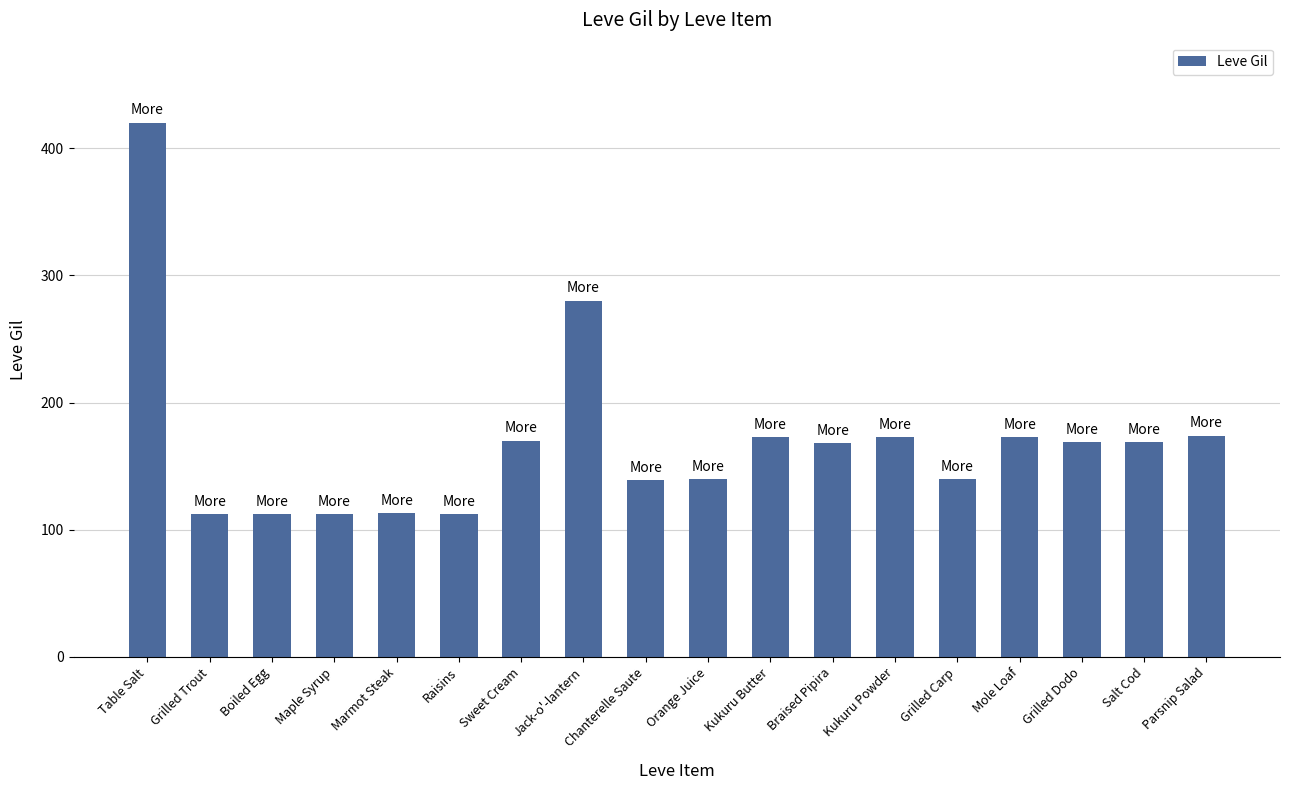

What is the label of the 18th bar from the right?

Table Salt